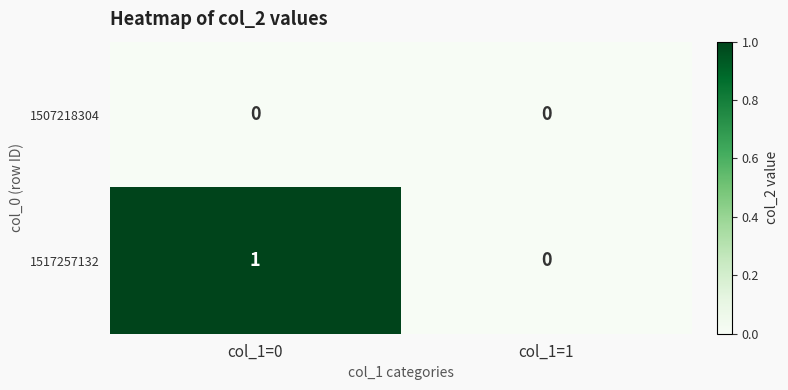

Is it true that 1517257132 equals -1 at col_1=1?

False